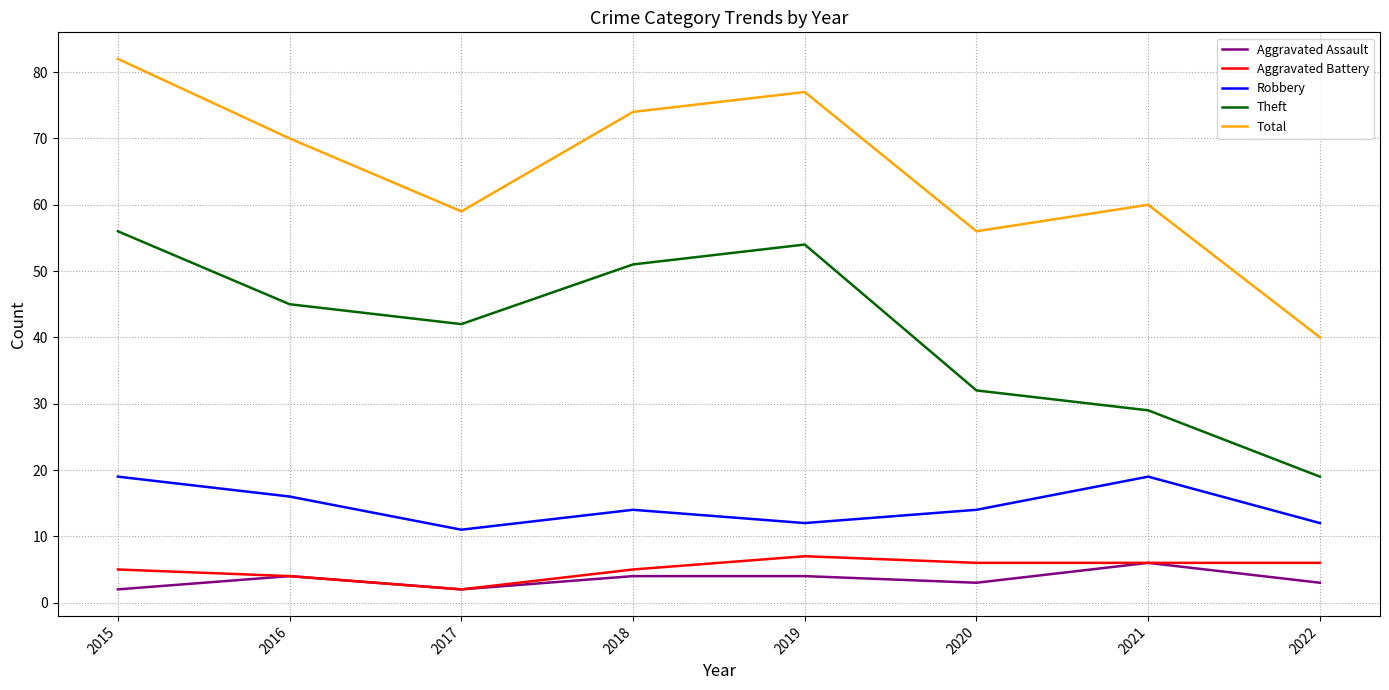

How many series are shown in this chart?

5